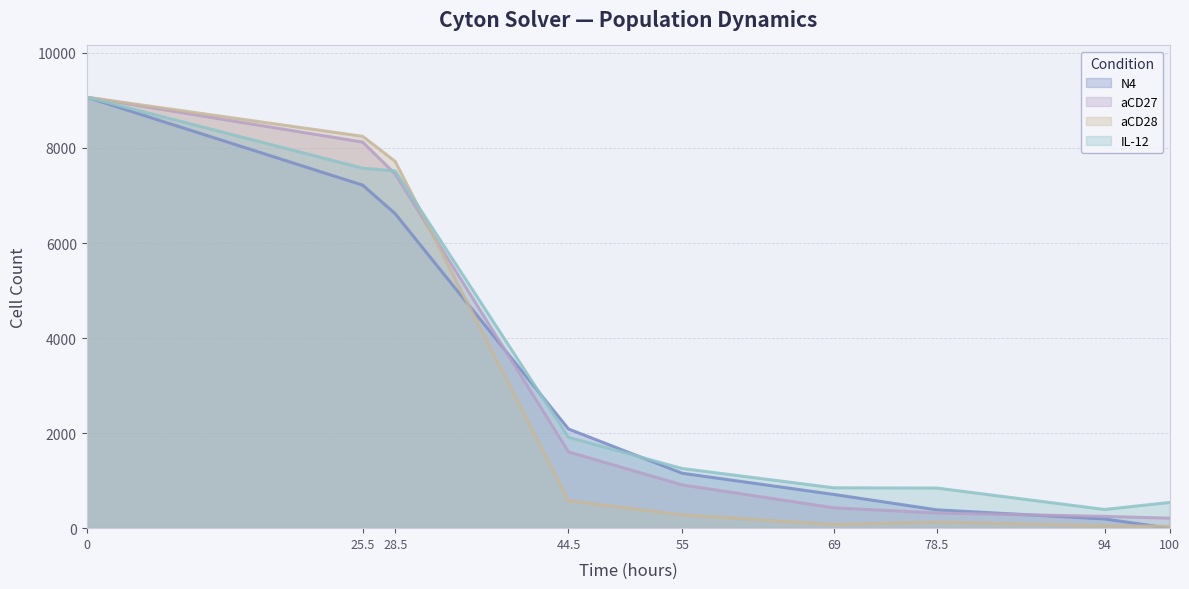

How many lines are shown in the chart?

4